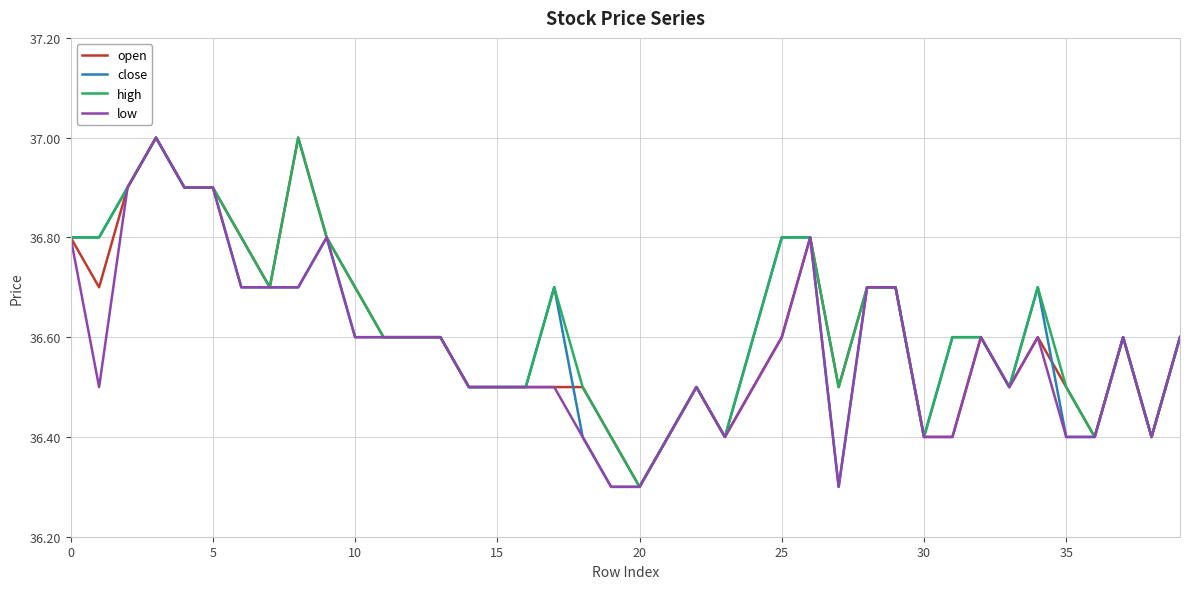

Does the chart display data point markers on the line(s)?

No